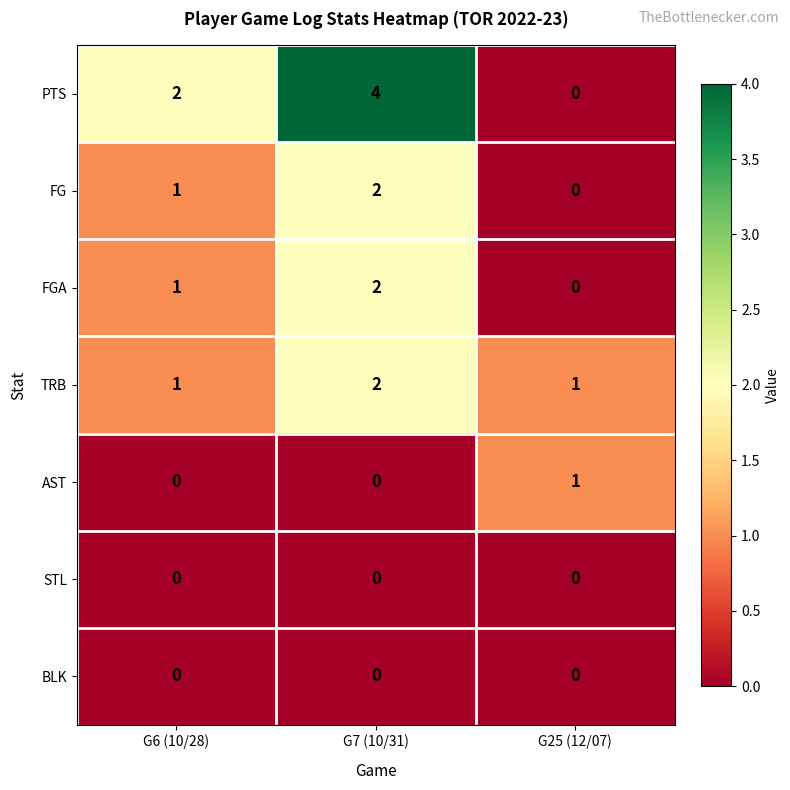

True or false: STL has a value of 0 at G6 (10/28).

True